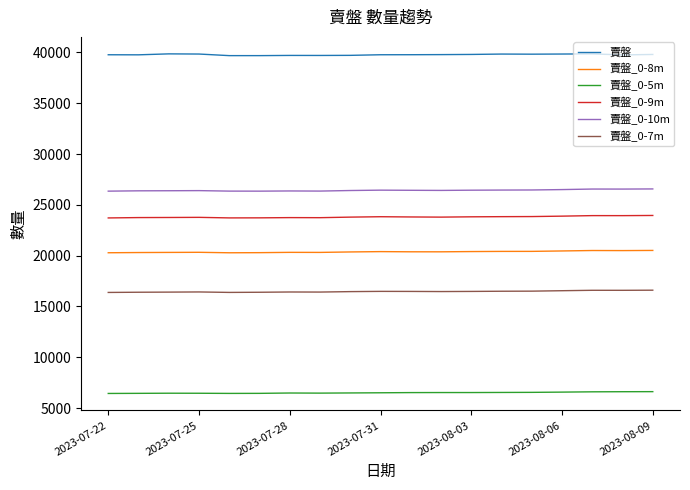

Which series has the largest total across all categories?

賣盤